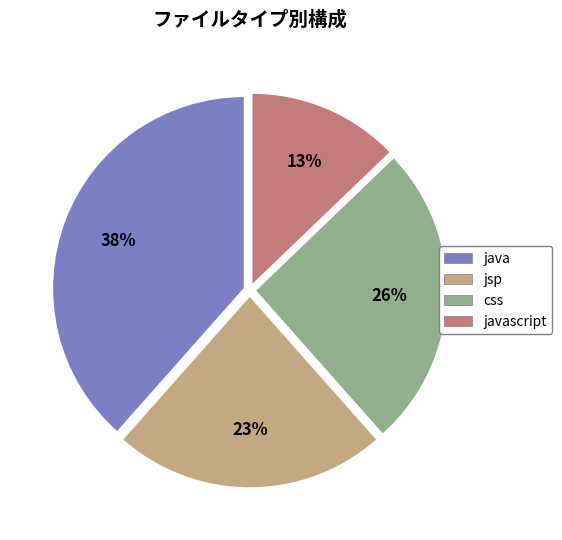

Is there any slice that represents more than half of the pie?

No